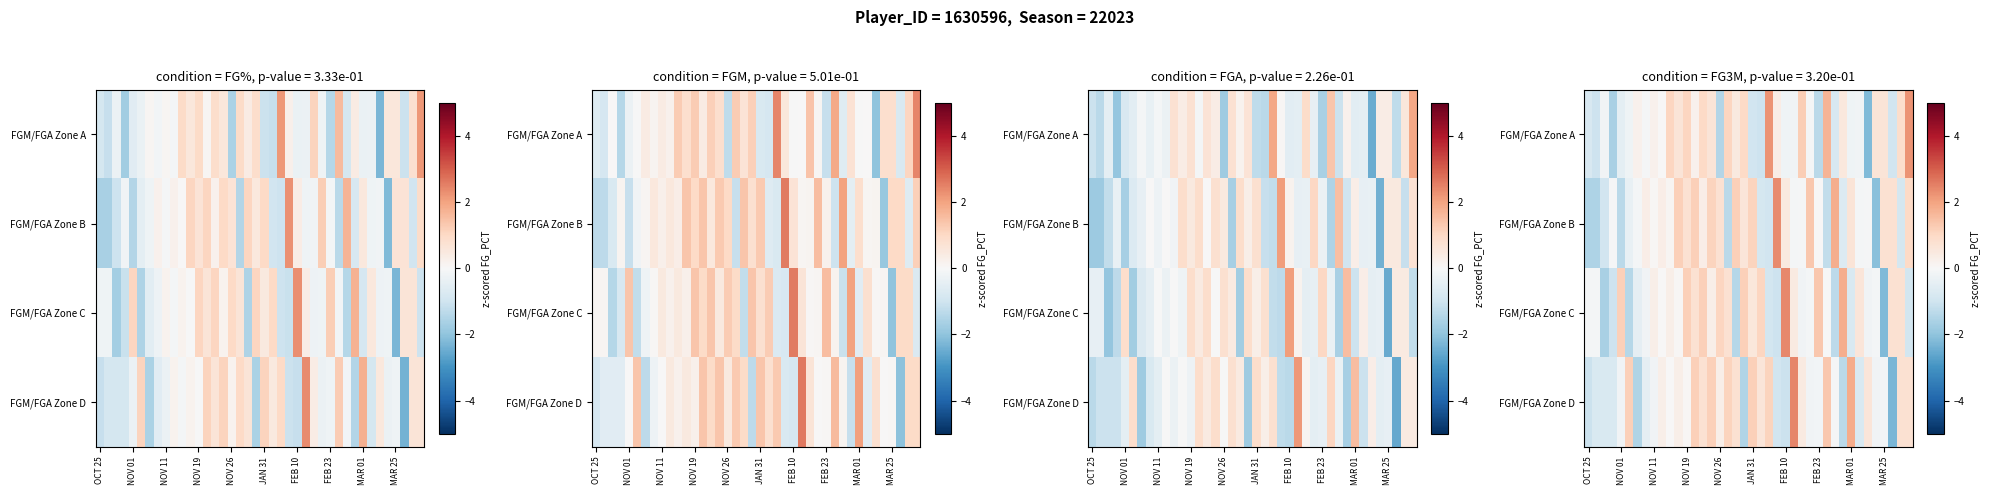

Rank the series by their maximum value, from lowest to highest.

FGM/FGA Zone A, FGM/FGA Zone B, FGM/FGA Zone C, FGM/FGA Zone D